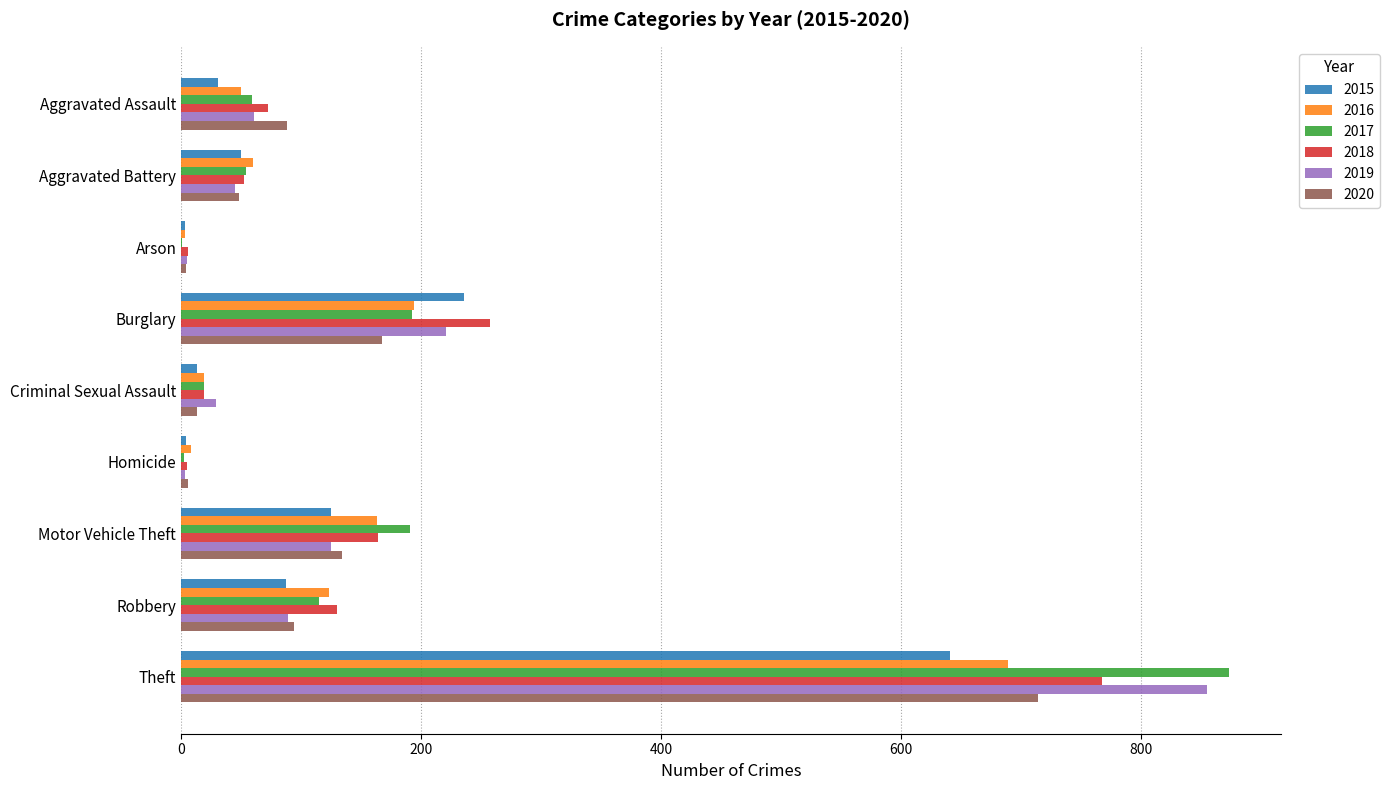

What is the highest value of the 2019 series?

855